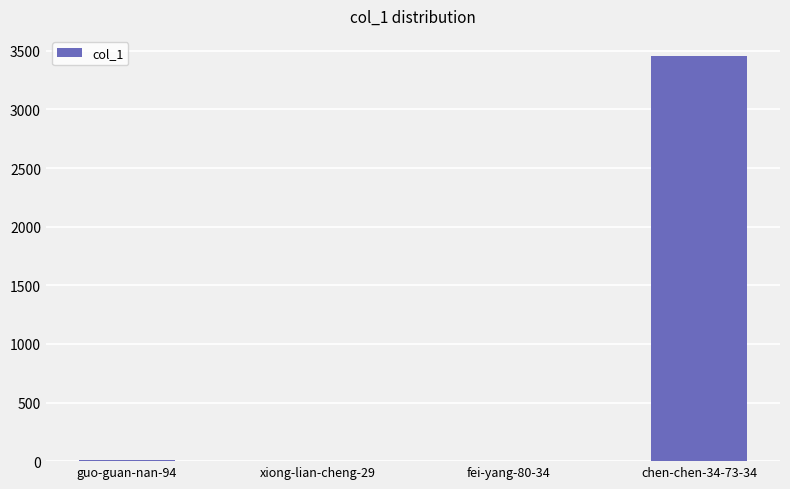

What is the average value?

868